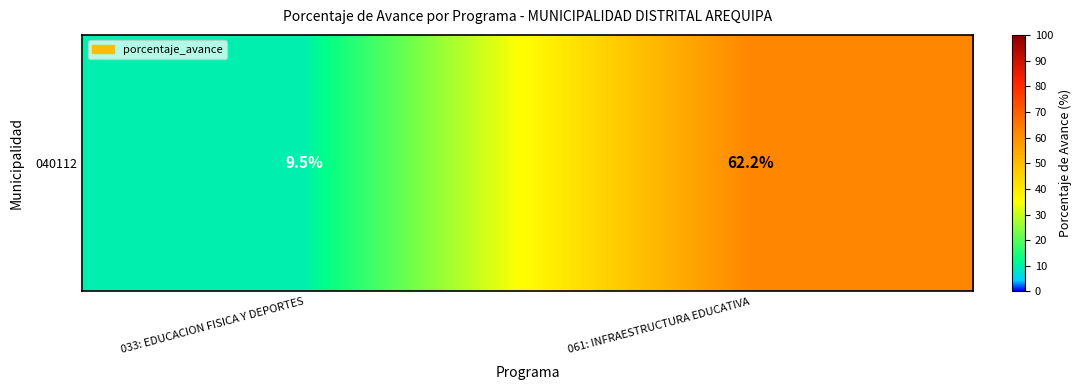

How many values are below 62?

1